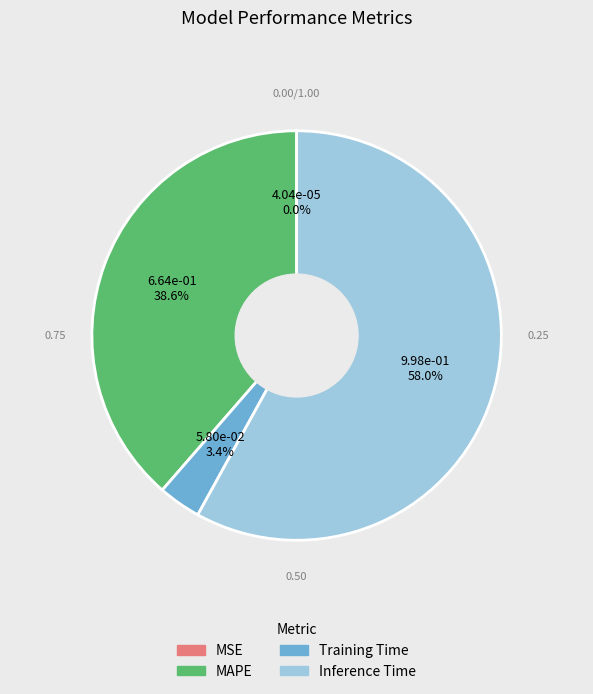

Is MAPE the majority of the pie?

No